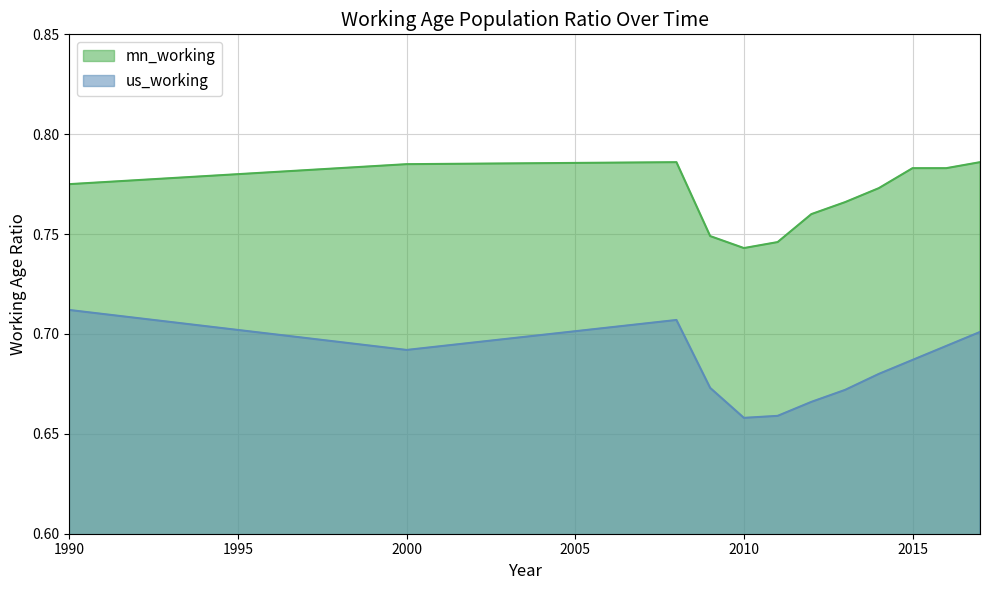

Is the value of mn_working at 2015 greater than the value of us_working at 2009?

Yes